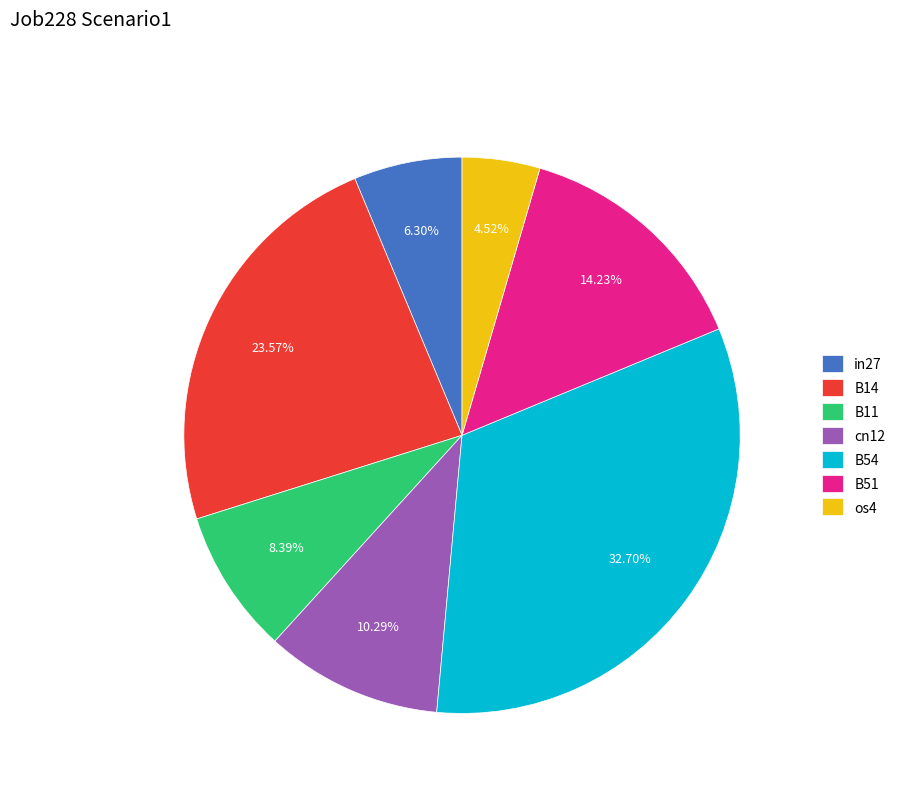

How many slices are in this pie chart?

7